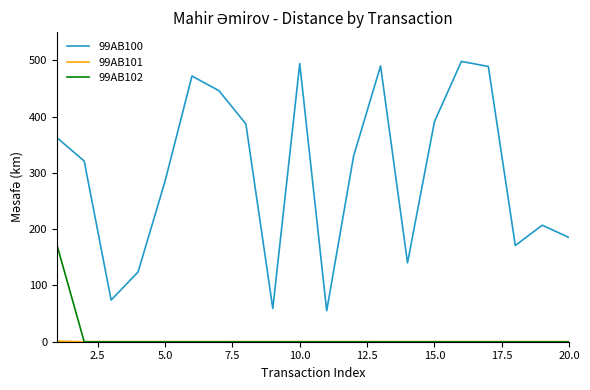

Which series has the widest spread of values?

99AB100